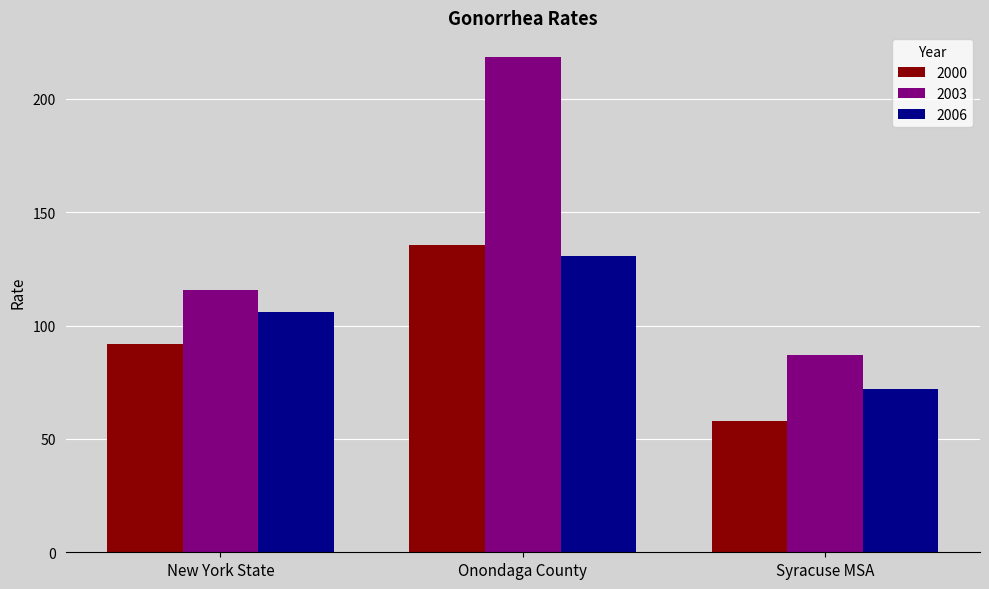

The value of 2003 at Onondaga County is 150.4. True or false?

False